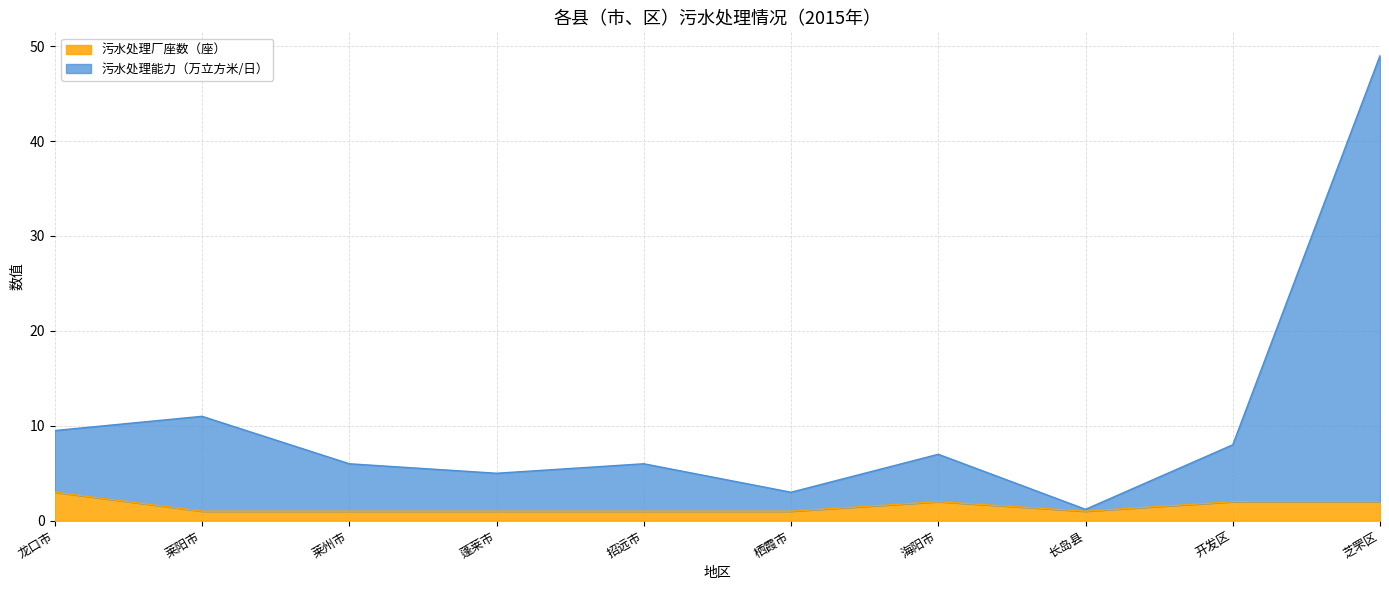

What is the spread (max minus min) of values at 芝罘区?

47.0